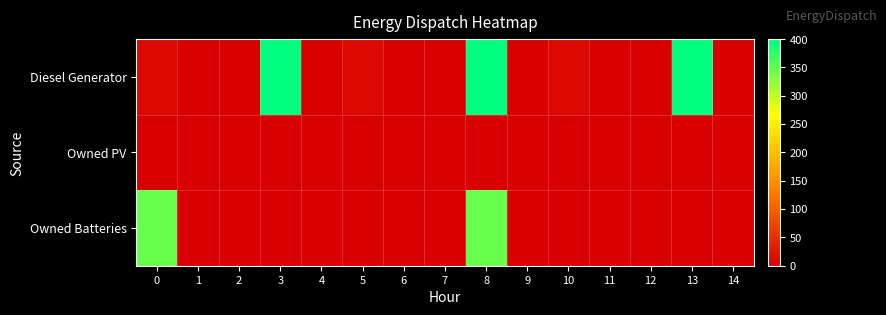

List the series in order of their peak value, highest first.

Diesel Generator, Owned Batteries, Owned PV